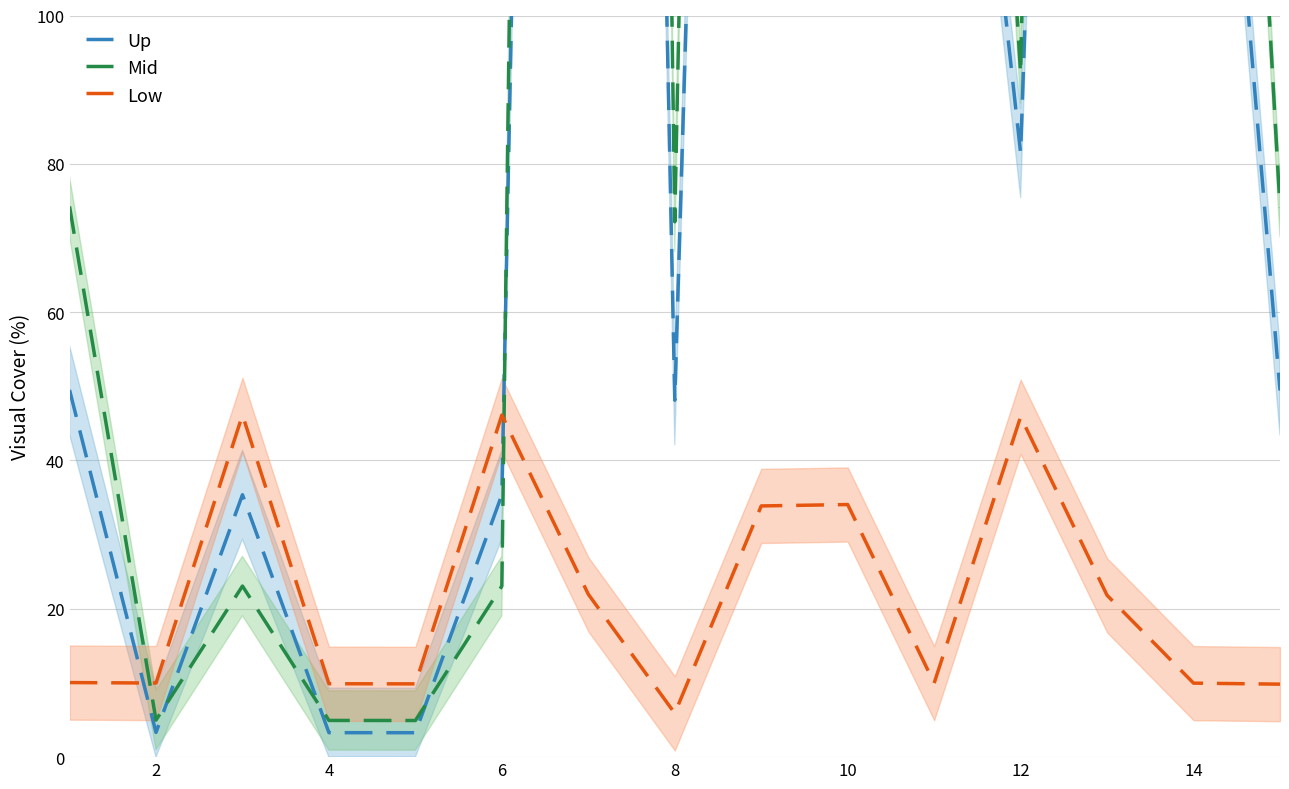

Count the number of data series in this chart.

3